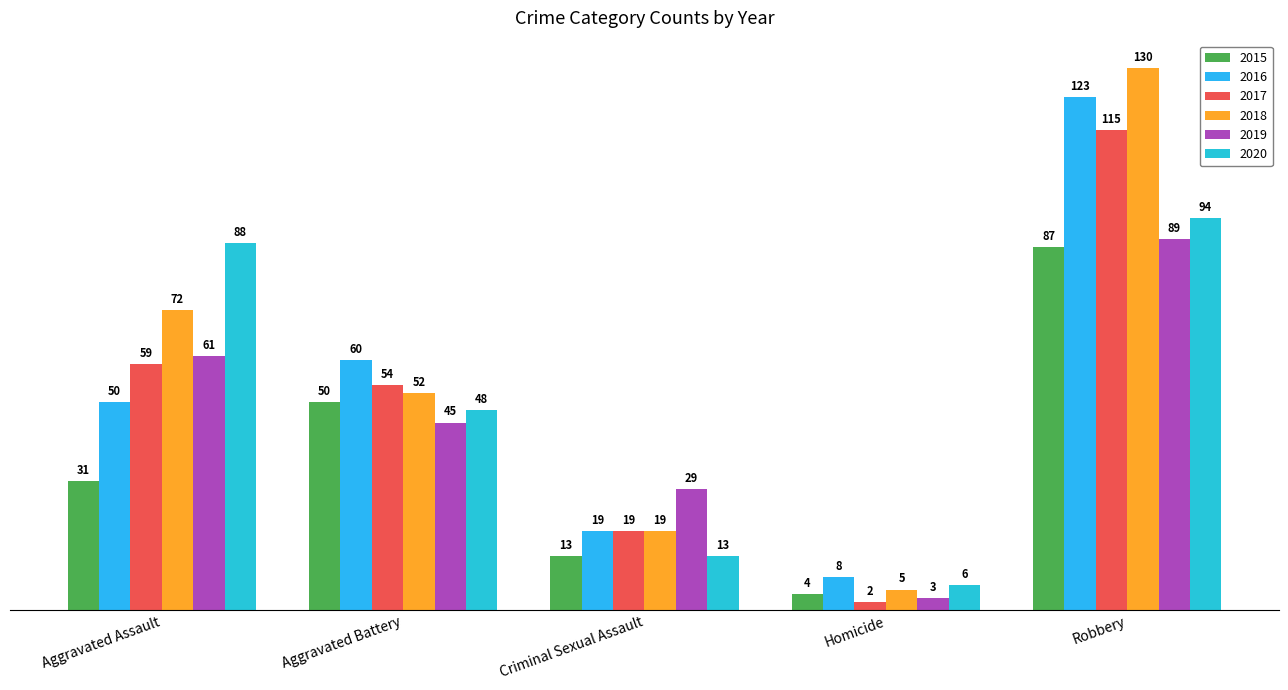

How many series are shown in this chart?

6